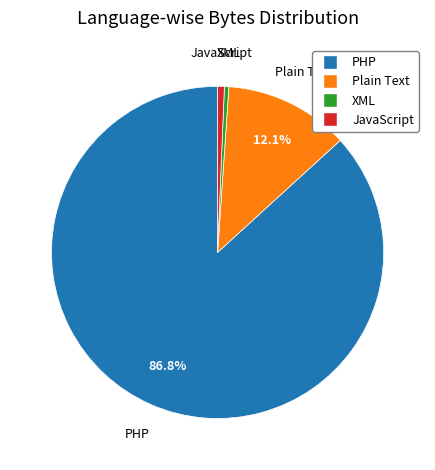

Which slice is the largest?

PHP